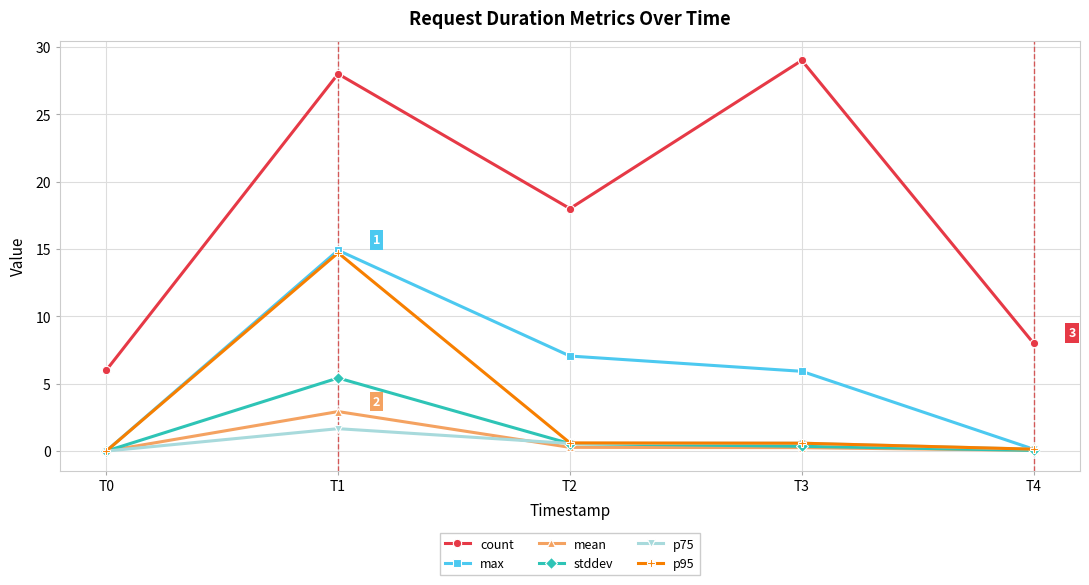

What is the maximum value for count?

29.0